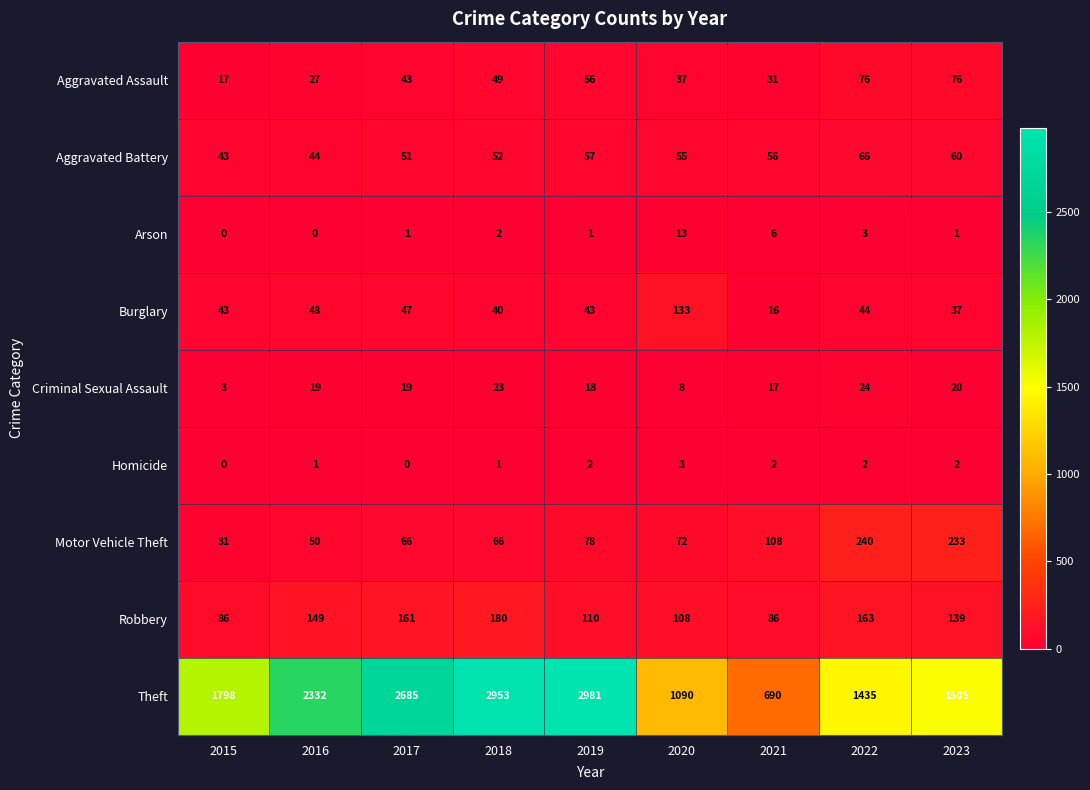

What is the sum of all Robbery values?

1182